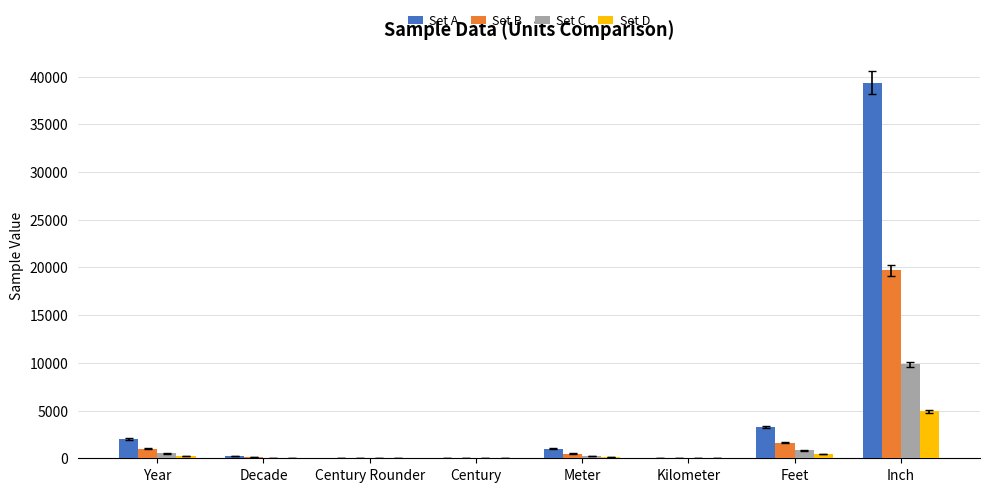

What is the total value across all series at Century?

38.0